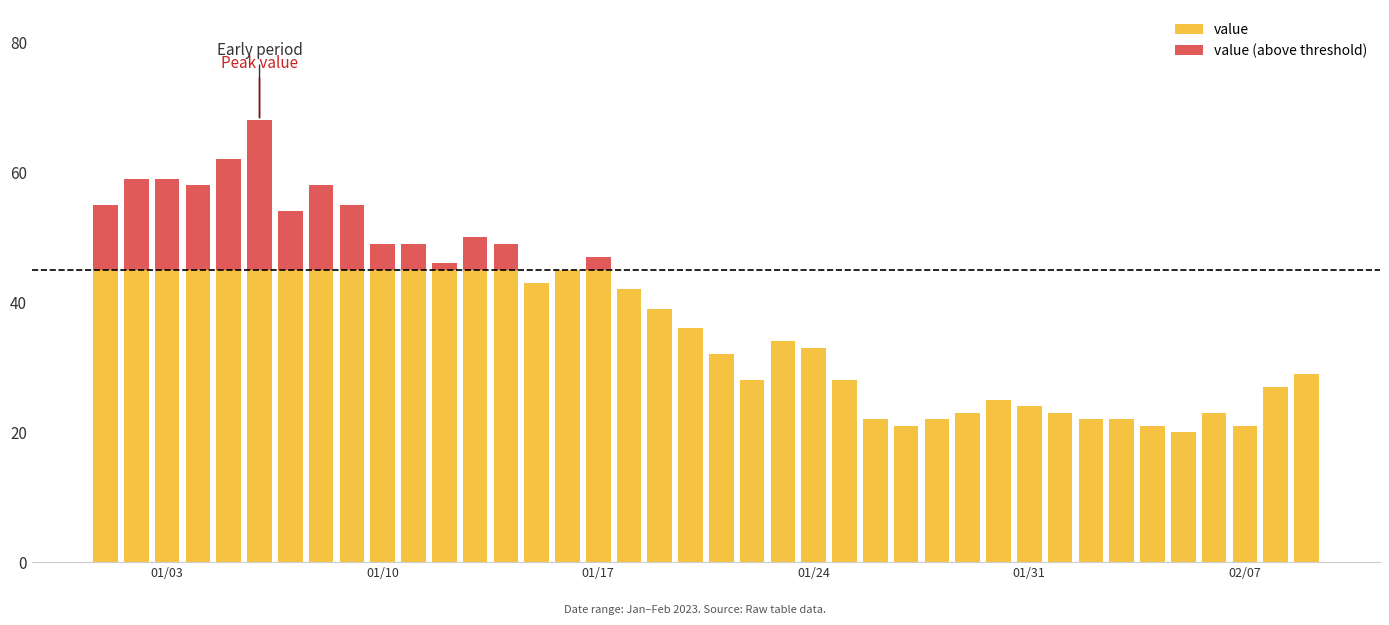

What is the highest value of the value series?

45